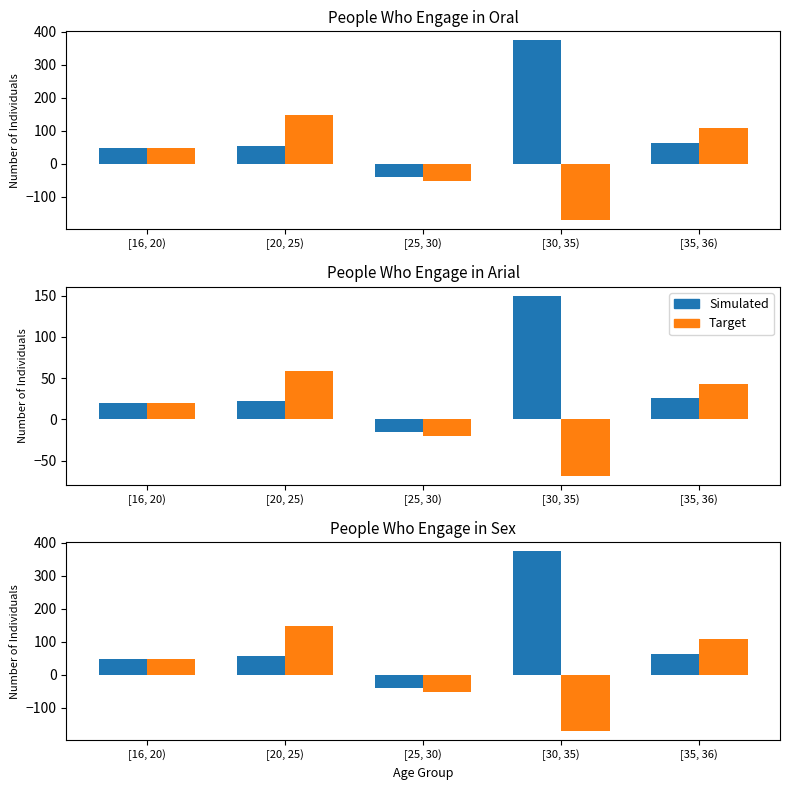

Between [35, 36) and [30, 35), which is larger?

[30, 35)